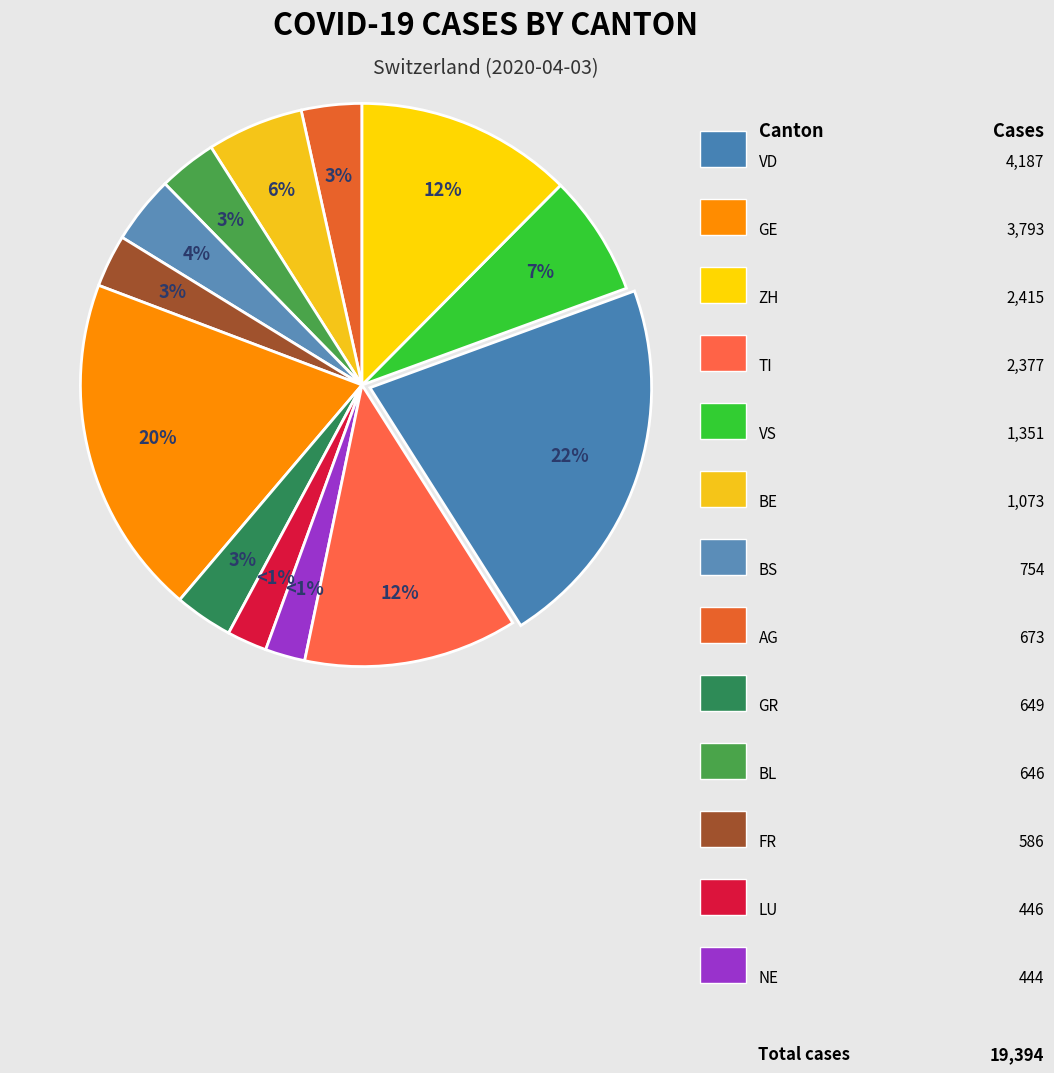

What is the total percentage of VS and LU?

9.3%